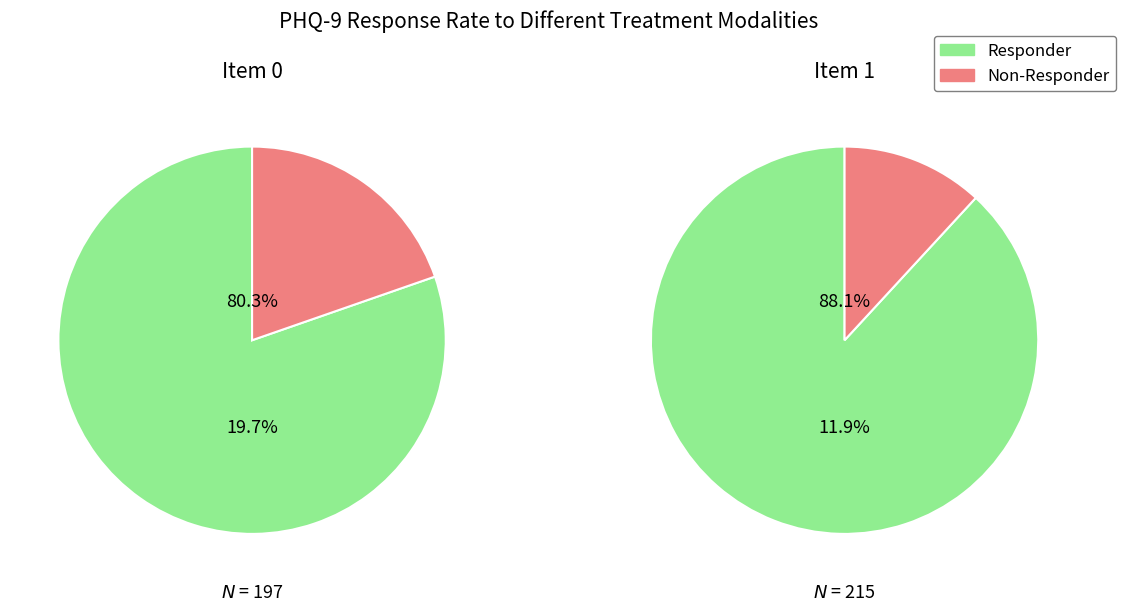

What is the largest slice in the pie chart?

1